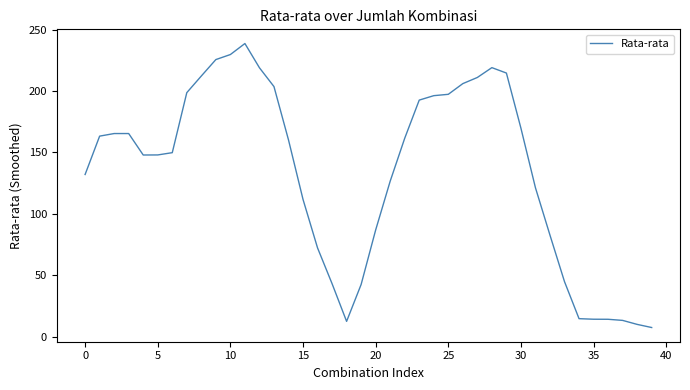

What is the minimum value shown in the chart?

7.7